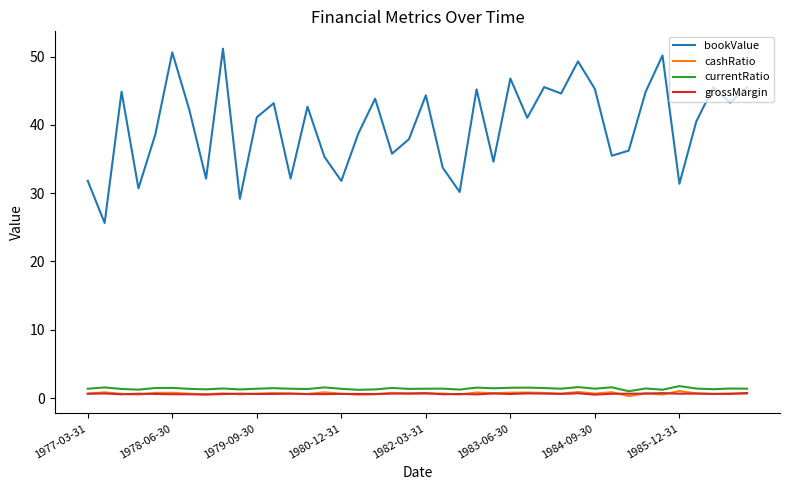

What is the greatest value displayed?

51.1